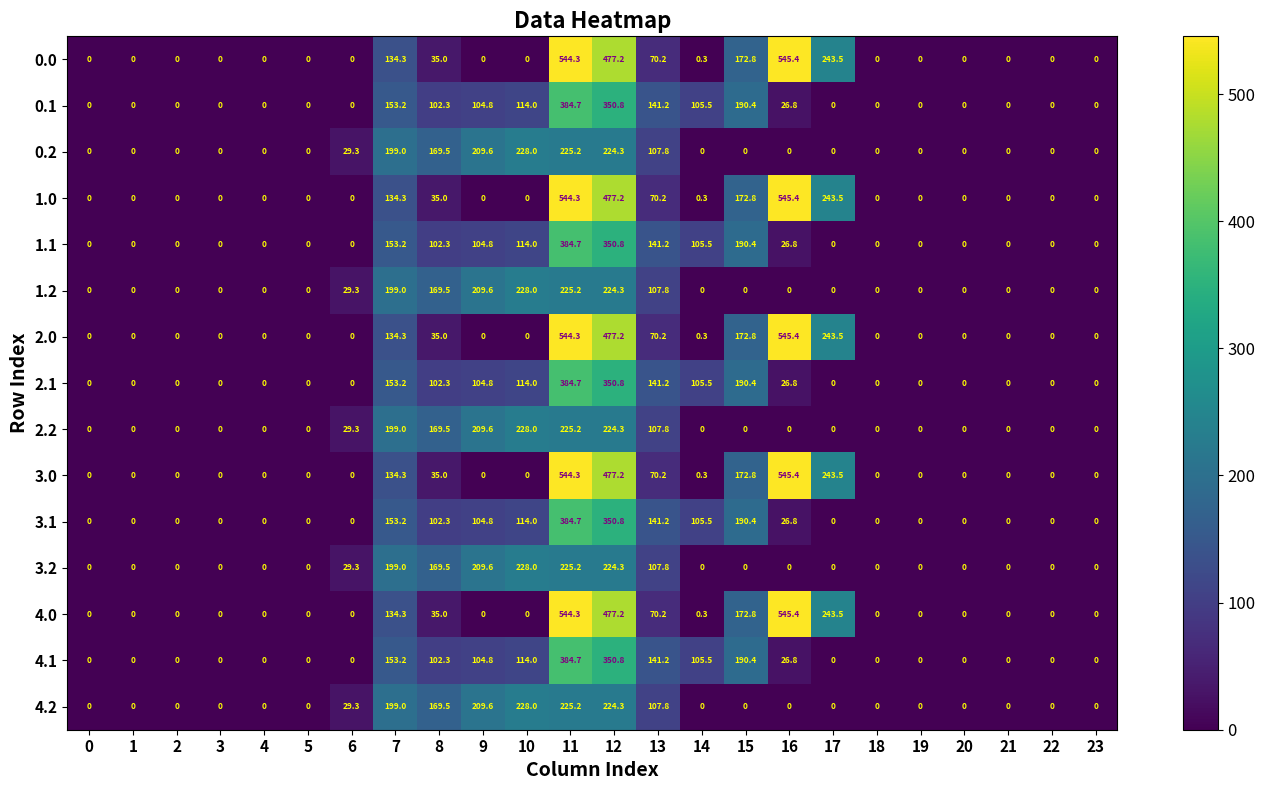

Is it true that 4.1 equals 105.5 at 14?

True